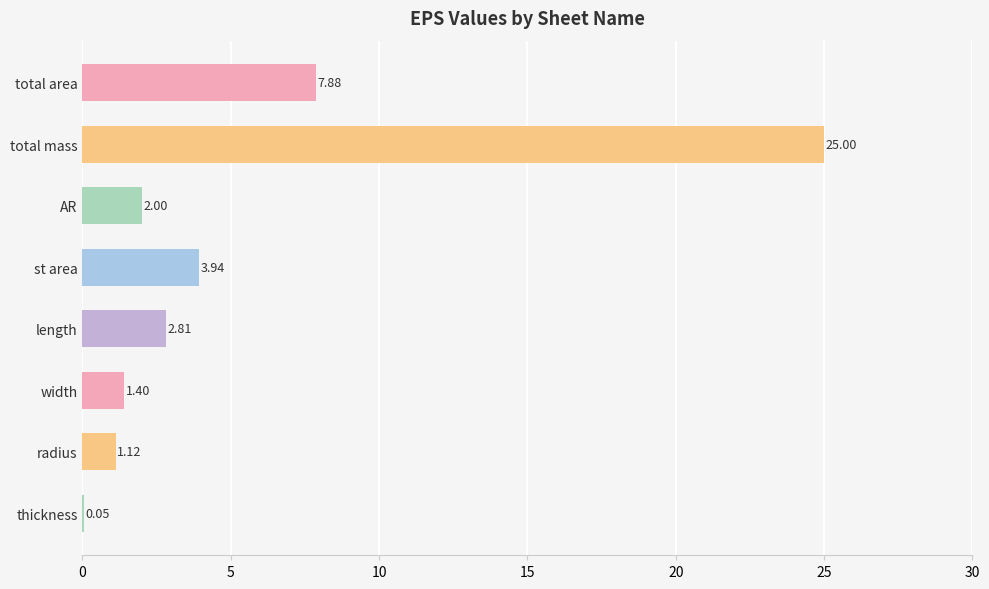

Are the bars grouped side by side (vs. stacked)?

No